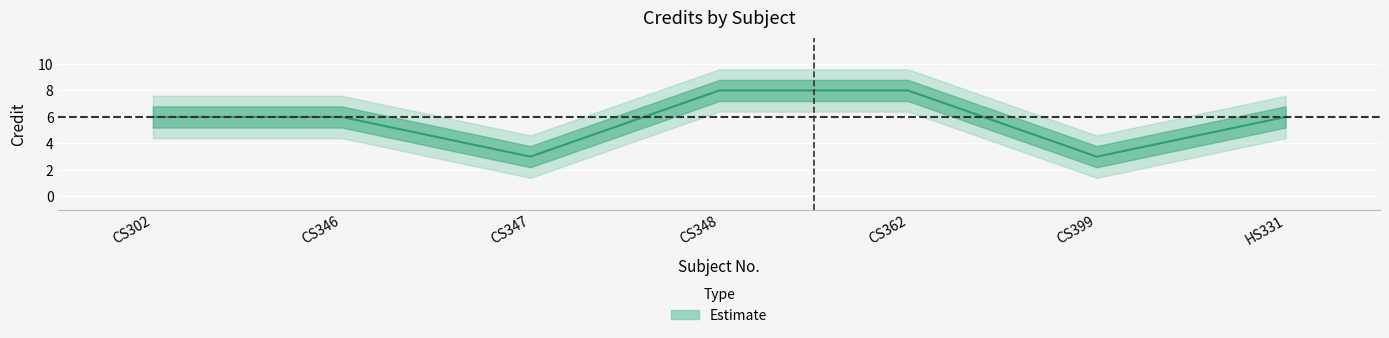

What is the maximum value shown in the chart?

8